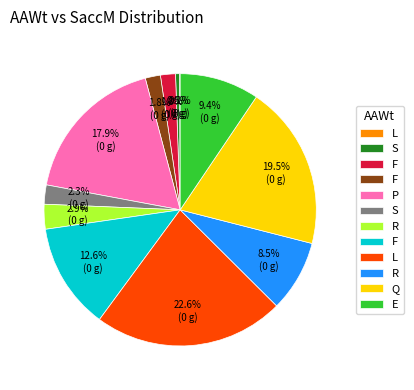

To the nearest percent, what is the difference between the largest and smallest slice percentages?

23%